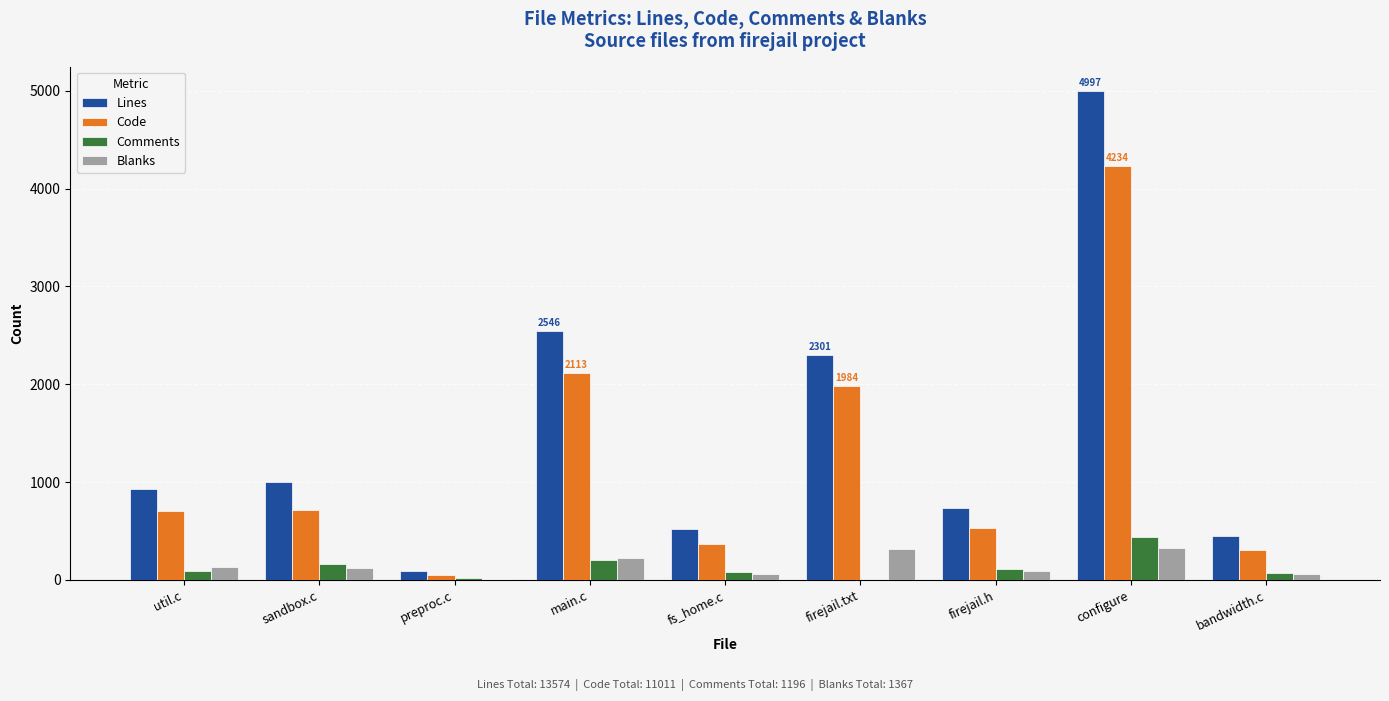

Are the bars grouped side by side (vs. stacked)?

Yes